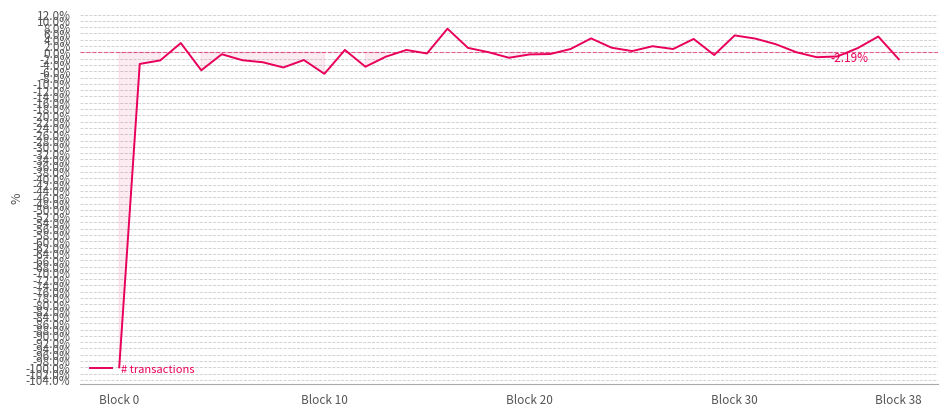

What is the difference between the maximum and minimum values?

107.5